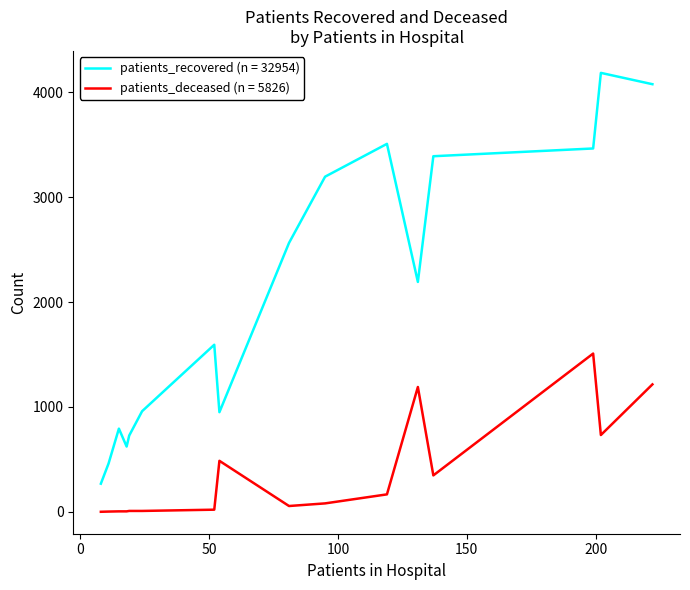

Which series has the largest range (max minus min)?

patients_recovered (n = 32954)